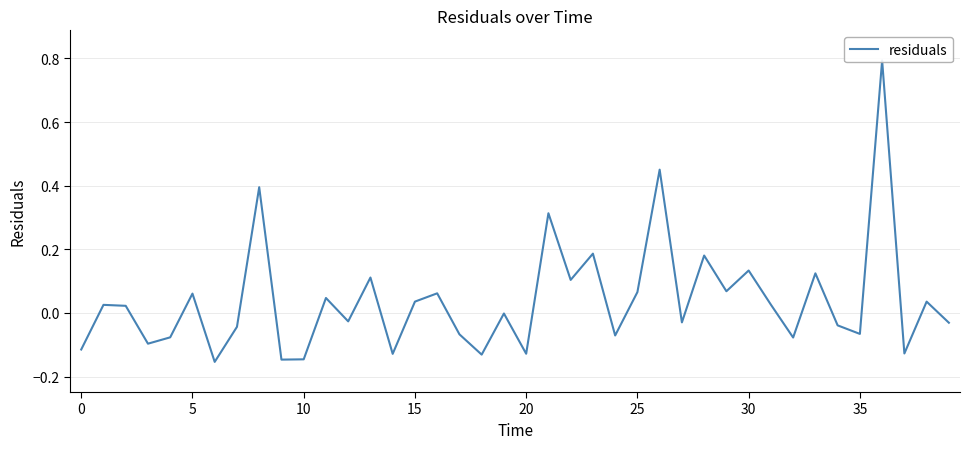

How many negative values are there?

20